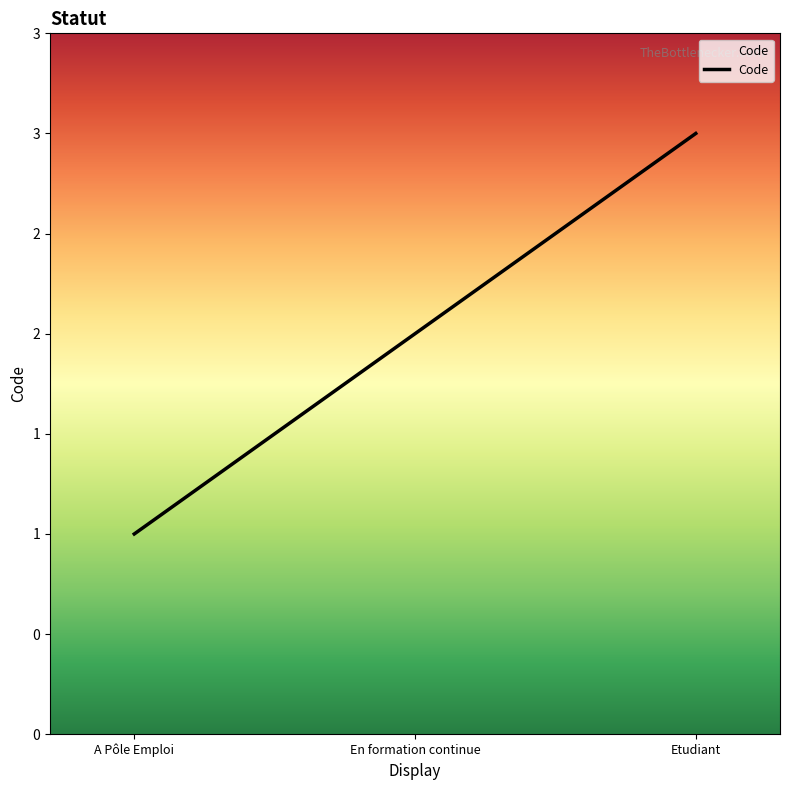

Does the chart display data point markers on the line(s)?

No